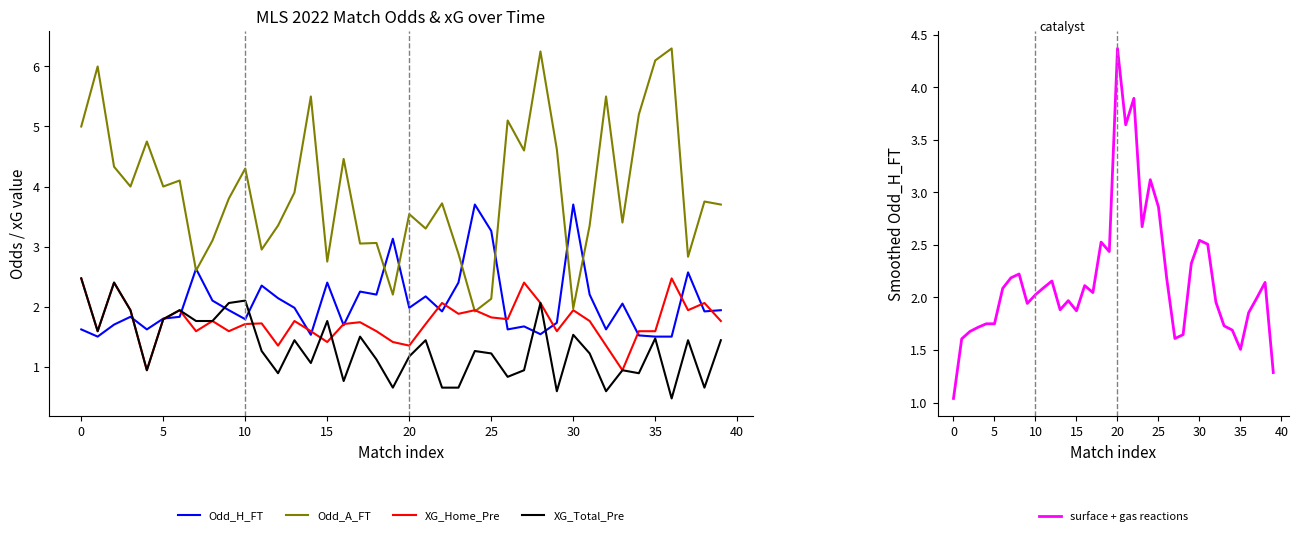

What is the minimum value for XG_Total_Pre?

0.5